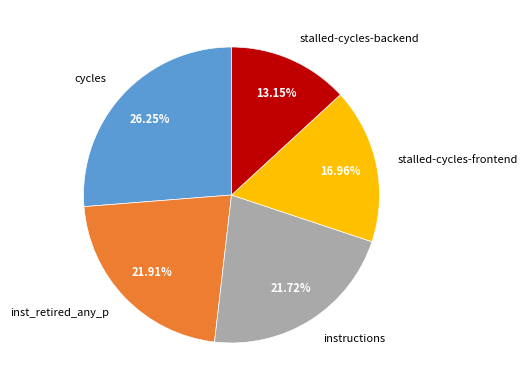

Is inst_retired_any_p the majority of the pie?

No